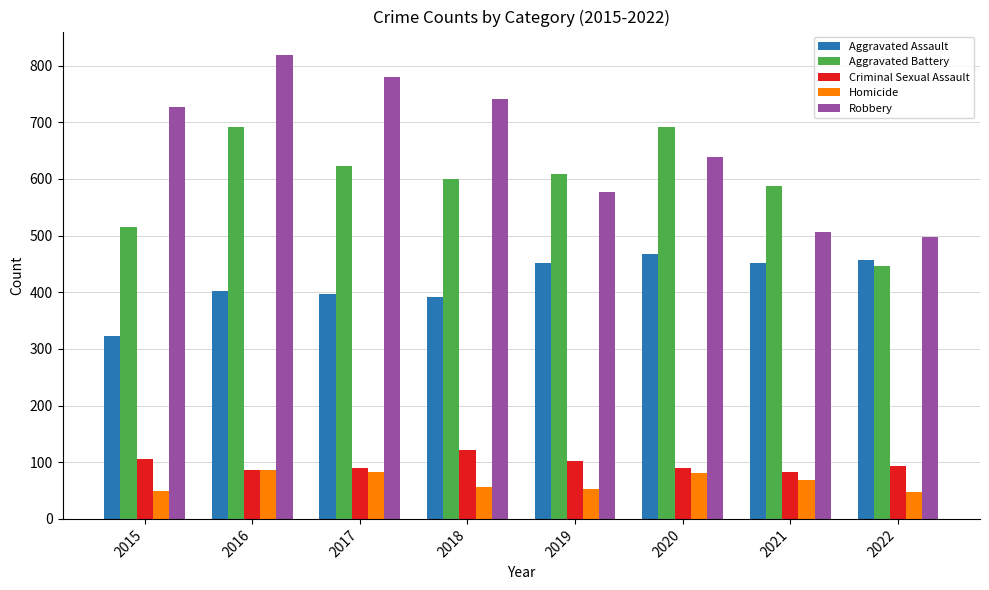

Does the chart contain stacked bars?

No